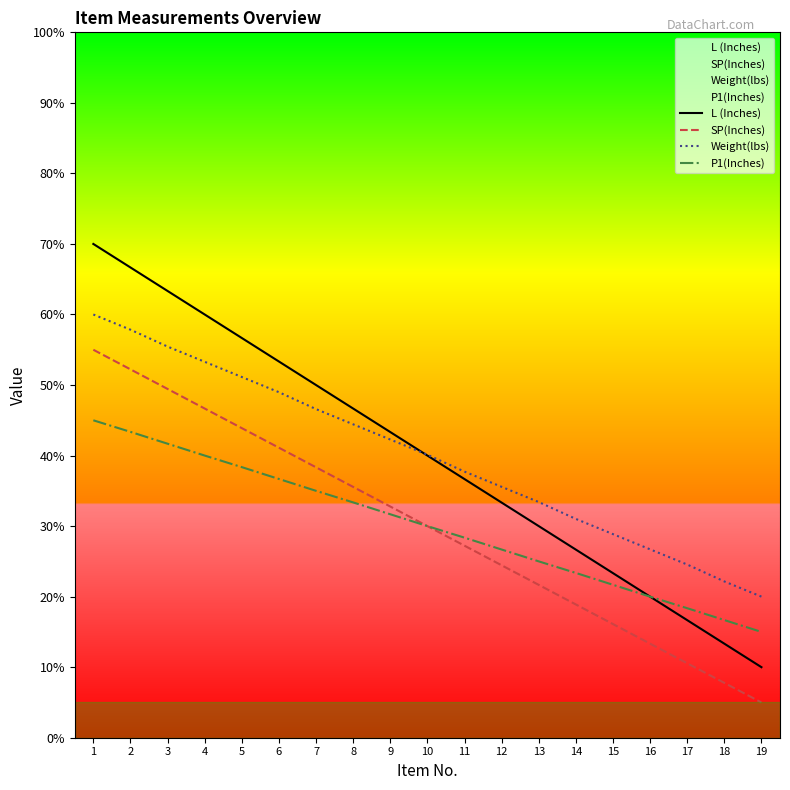

Reading left to right, extract all data points from this chart.

L (Inches): 70.0	66.7	63.3	60.0	56.7	53.3	50.0	46.7	43.3	40.0	36.7	33.3	30.0	26.7	23.3	20.0	16.7	13.3	10.0
SP(Inches): 55.0	52.2	49.4	46.7	43.9	41.1	38.3	35.6	32.8	30.0	27.2	24.4	21.7	18.9	16.1	13.3	10.6	7.8	5.0
Weight(lbs): 60.0	57.8	55.4	53.3	51.1	49.0	46.6	44.4	42.3	40.1	37.7	35.6	33.4	31.0	28.9	26.7	24.6	22.2	20.0
P1(Inches): 45.0	43.4	41.7	40.0	38.4	36.7	35.0	33.4	31.7	30.0	28.4	26.7	25.0	23.4	21.7	20.0	18.4	16.7	15.0